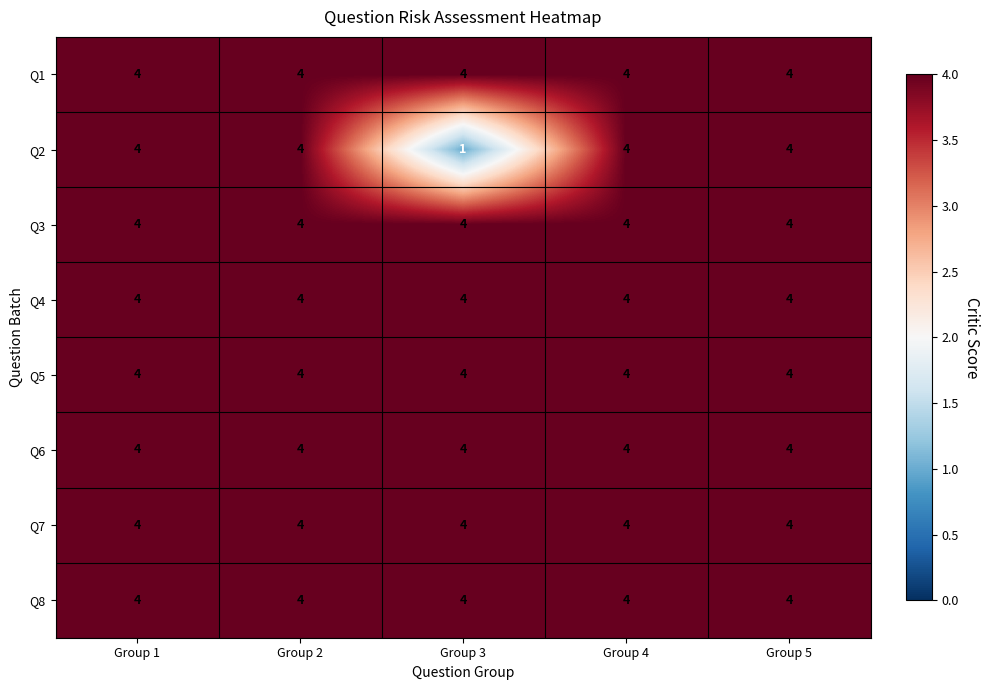

Is it true that Q5 equals 4 at Group 4?

True